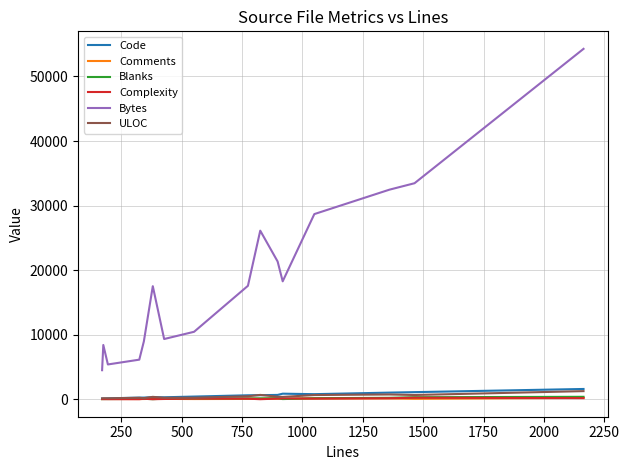

What is the greatest value displayed?

54282